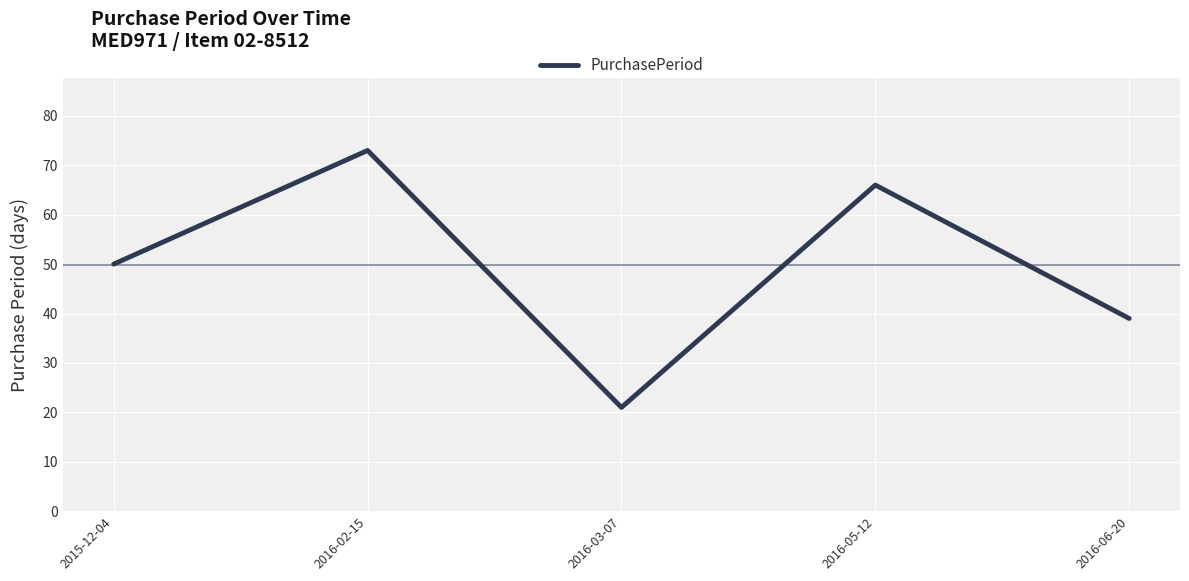

Rank the categories by value from highest to lowest.

2016-02-15, 2016-05-12, 2015-12-04, 2016-06-20, 2016-03-07